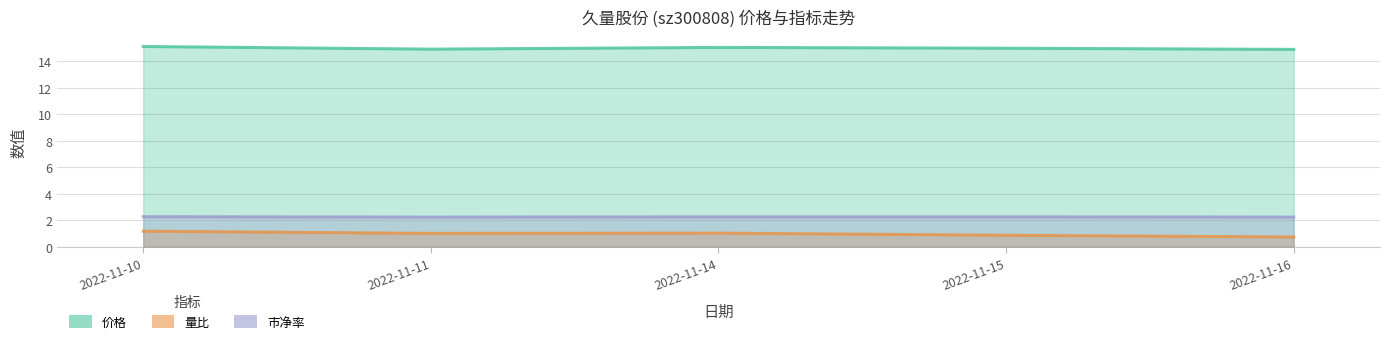

The value of 价格 at 2022-11-15 is 25.5. True or false?

False